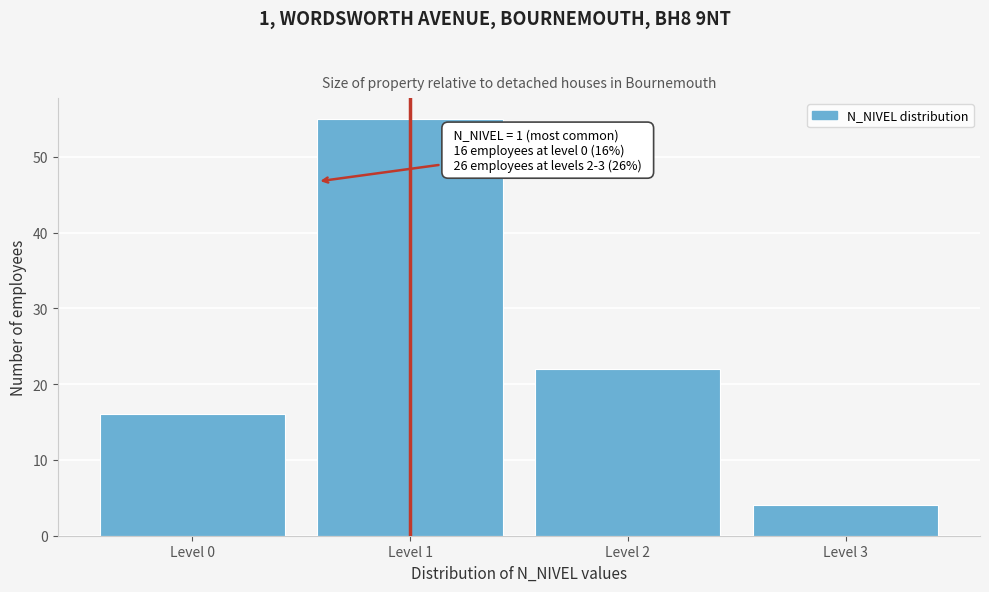

Reading left to right, extract all data points from this chart.

16	55	22	4